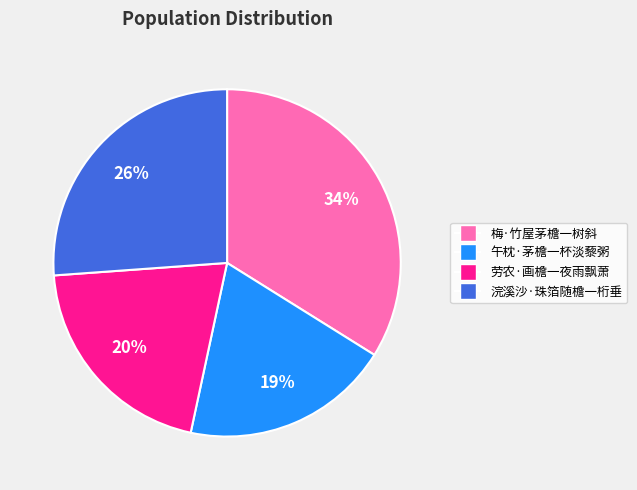

Which category has the smallest portion of the pie?

午枕·茅檐一杯淡藜粥